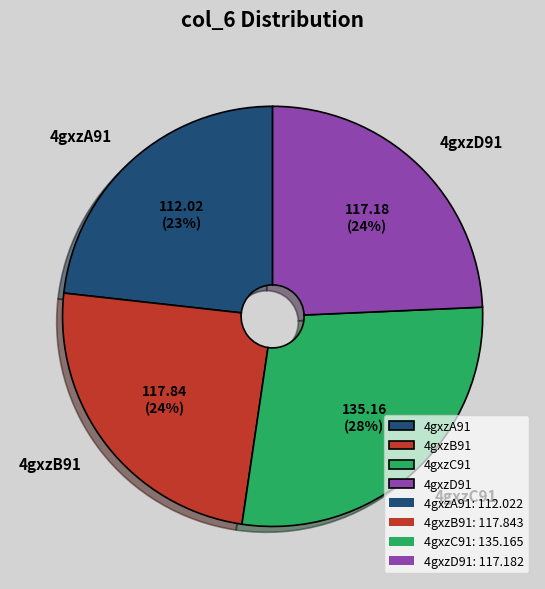

Which slice is the smallest?

4gxzA91